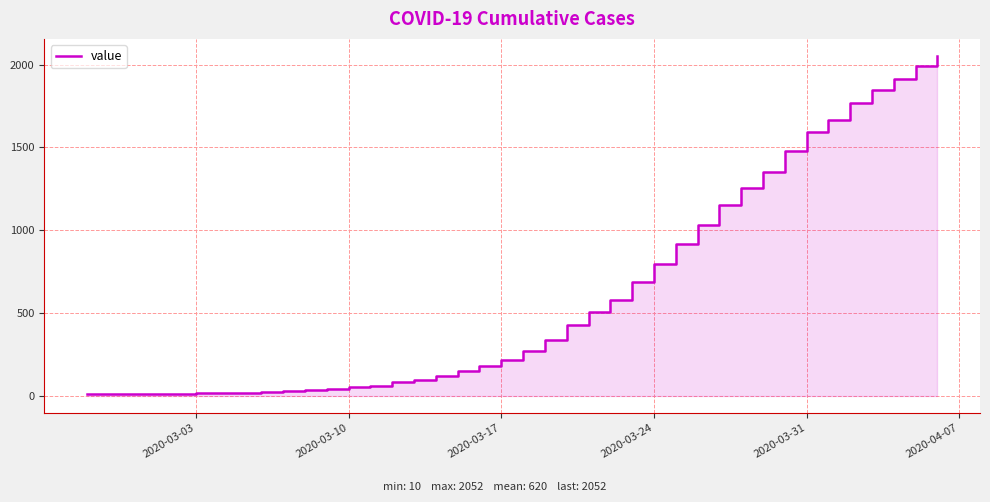

How many values are below 273?

20